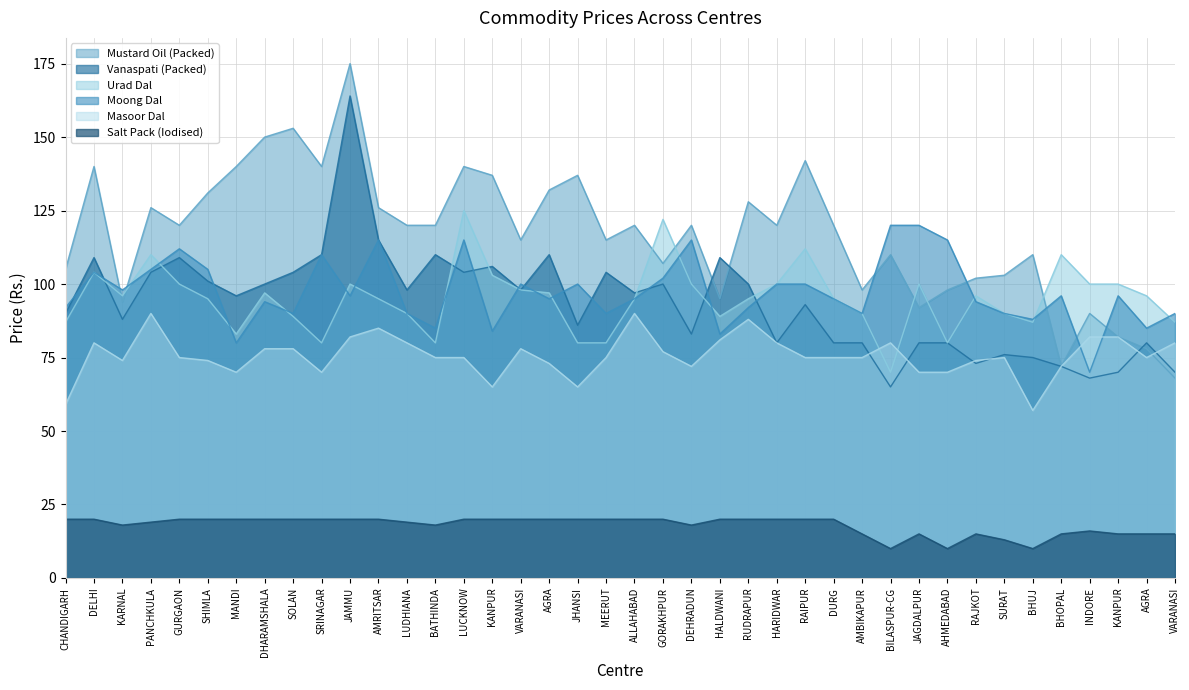

Is it true that Moong Dal equals 67 at JAMMU?

False